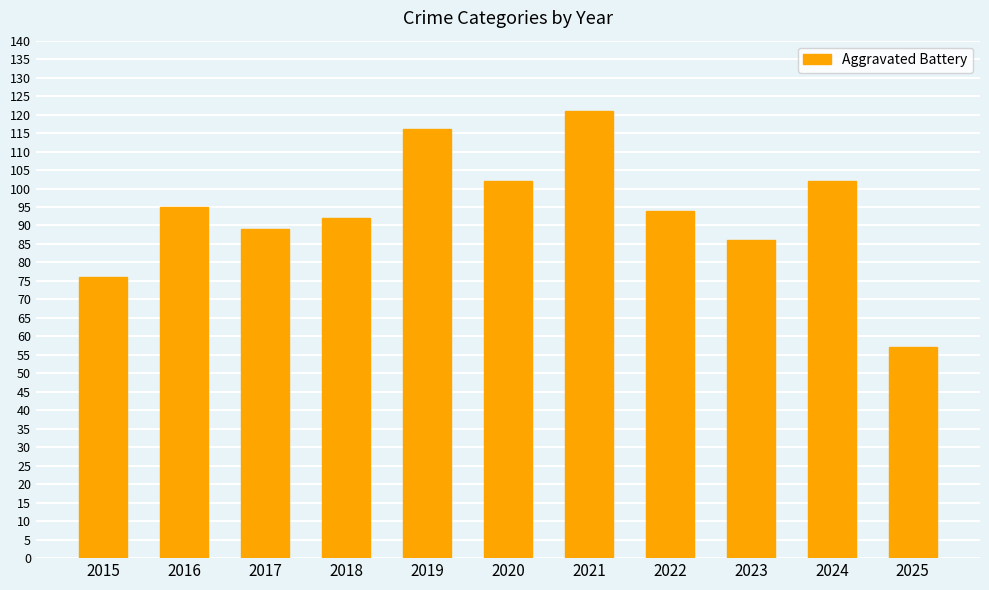

How many bars are there in total?

11